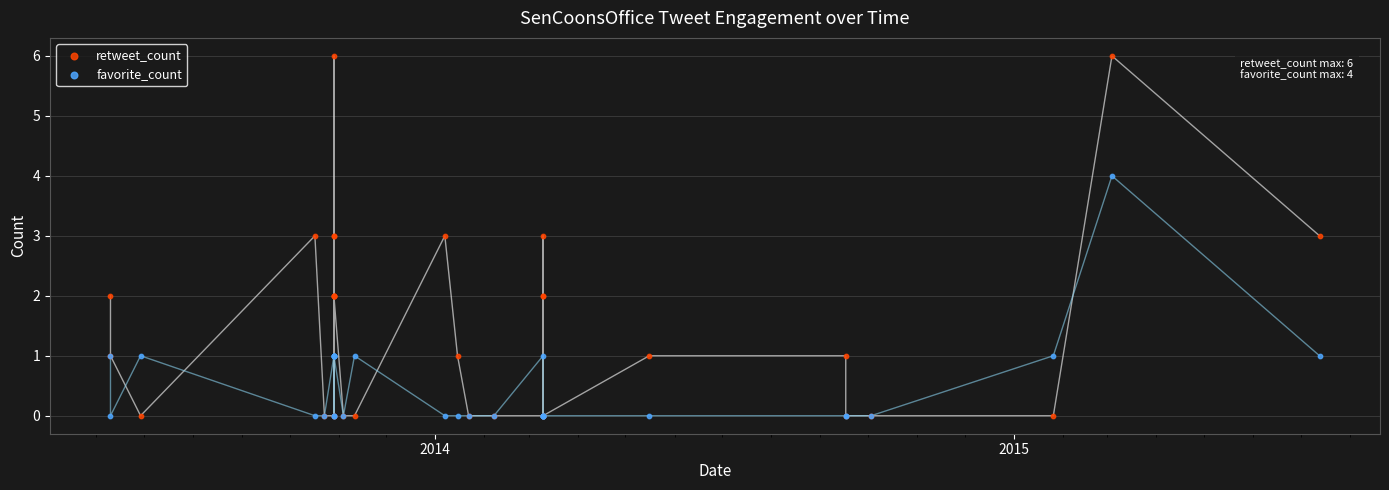

Which series has the largest Y range (max minus min)?

retweet_count